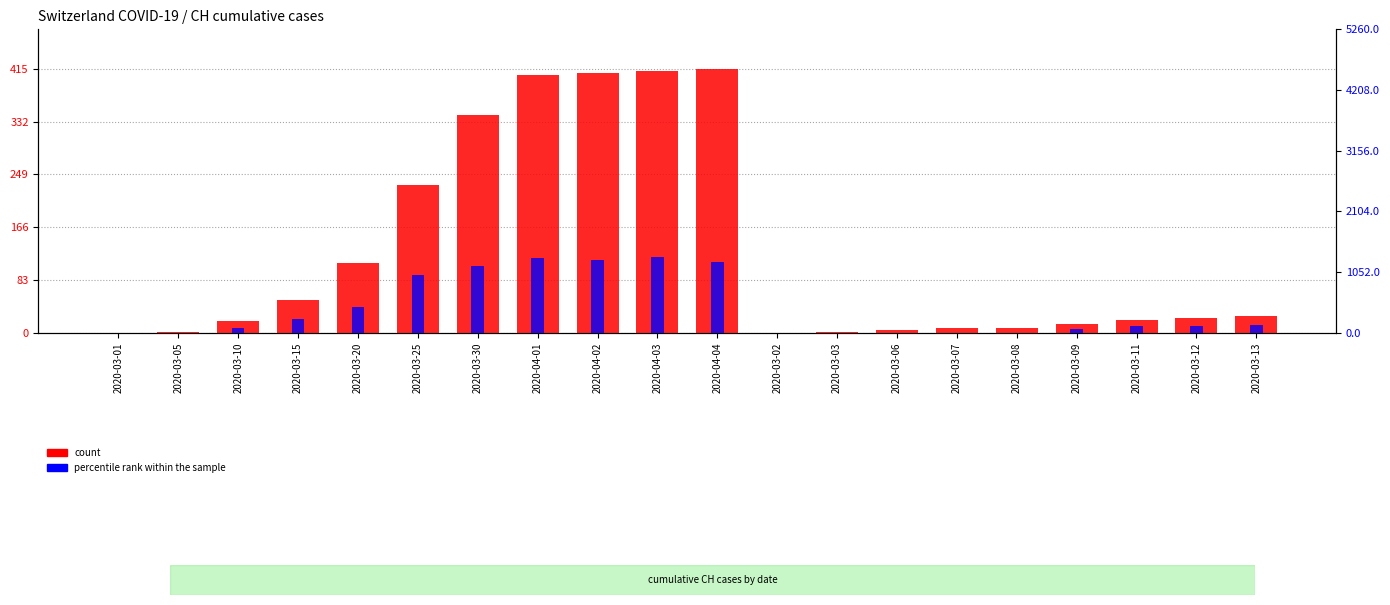

At which label does count first exceed 23?

2020-03-15